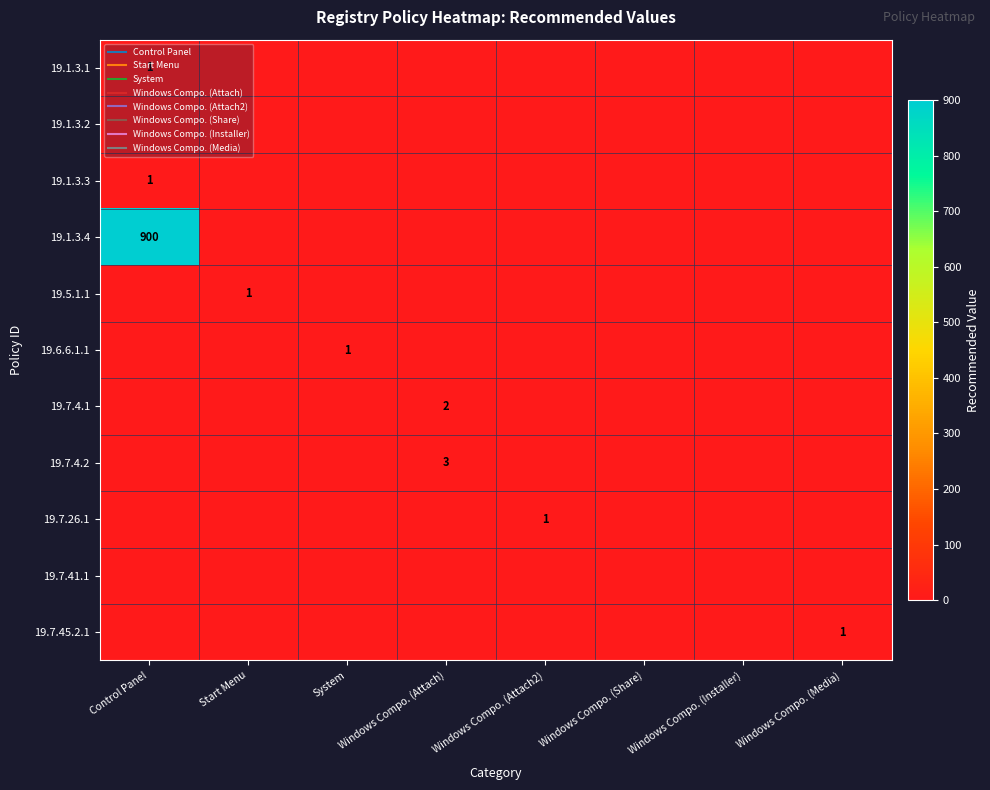

Which label corresponds to the largest value in the chart?

Control Panel